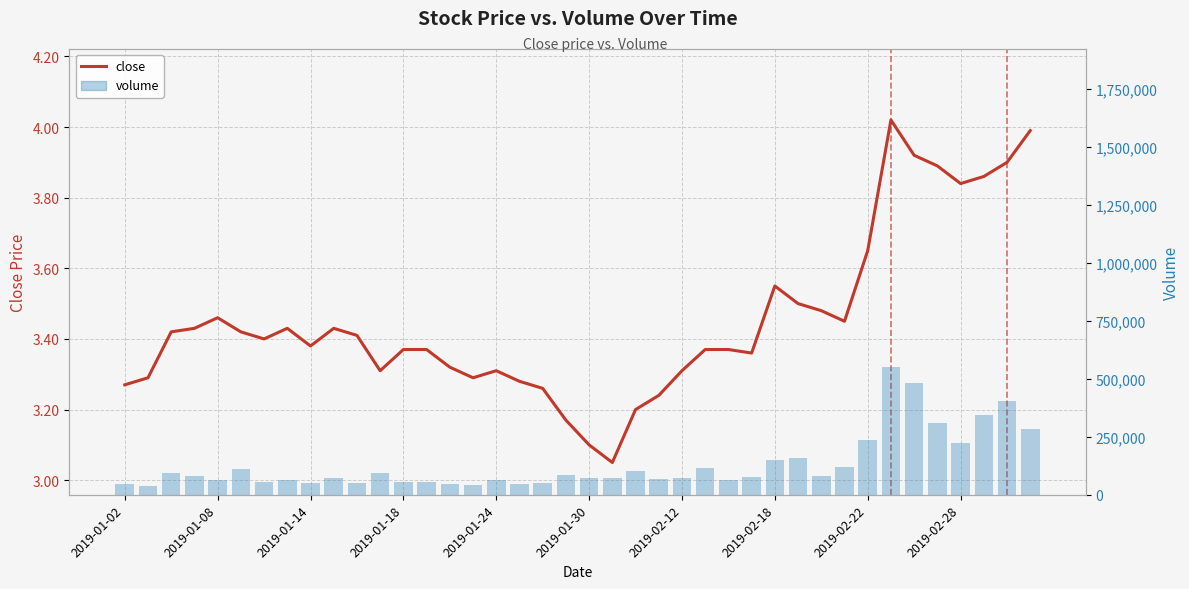

What position from the left is 2019-02-28?

10